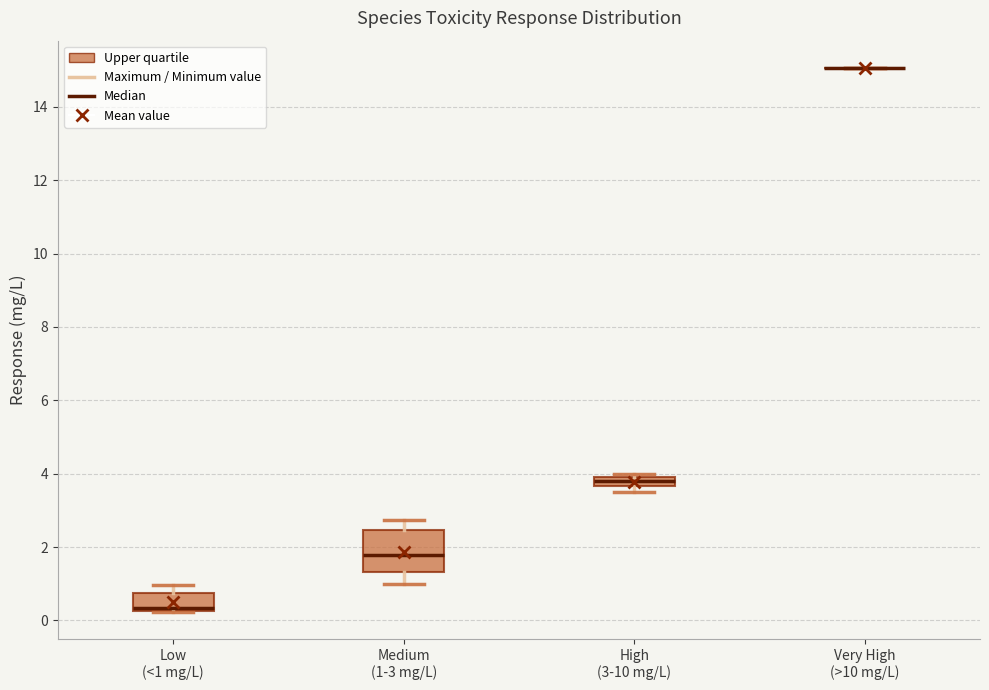

Where is the upper edge of the box for Medium (1-3 mg/L) on the y-axis? The values are not printed on the chart, so give them approximately, as read against the axis.

2.4